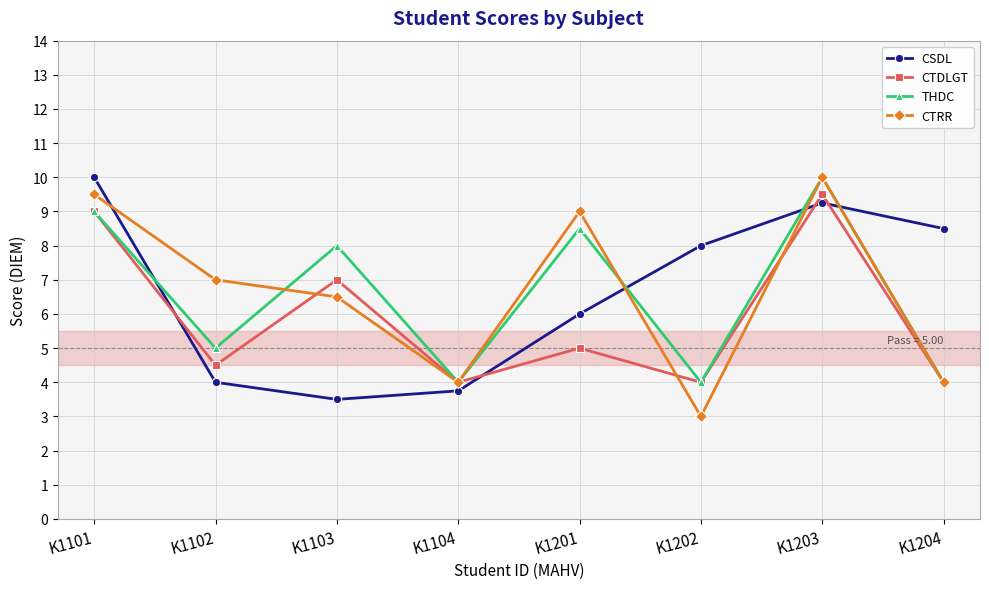

What is the highest value of the CSDL series?

10.0